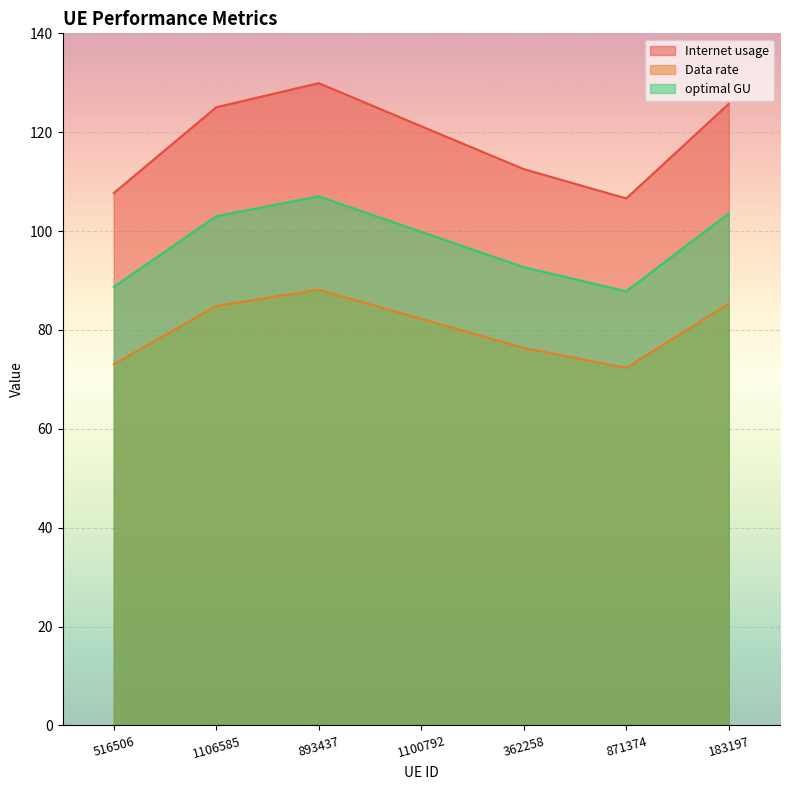

What is the maximum value shown in the chart?

129.9